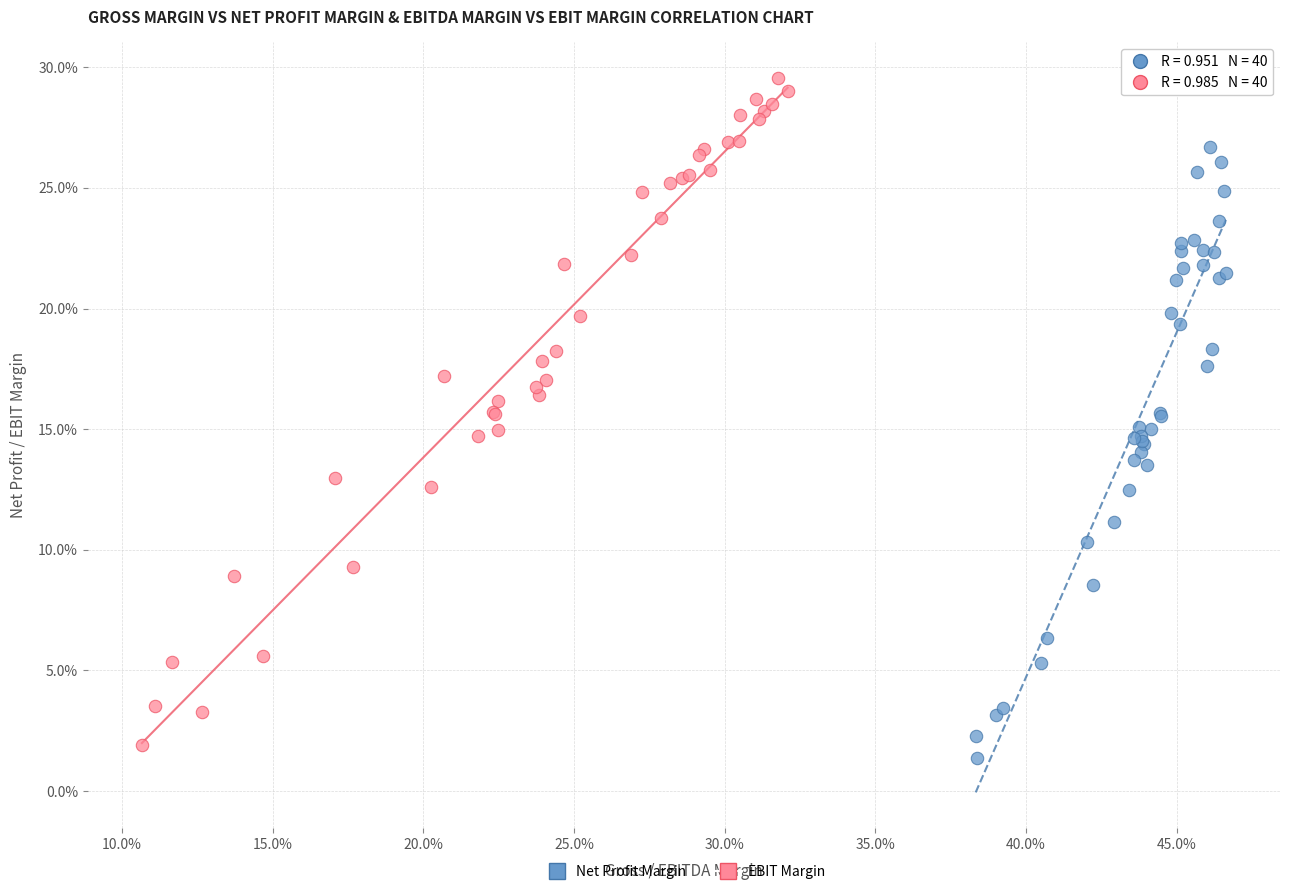

What are all the series names shown in the legend?

Net Profit Margin, EBIT Margin